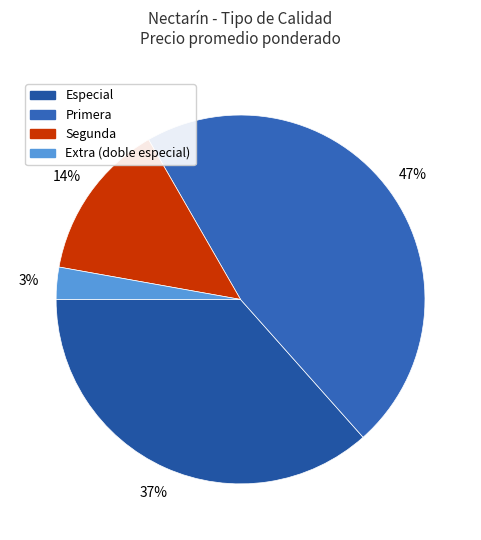

Does any single category account for the majority?

No